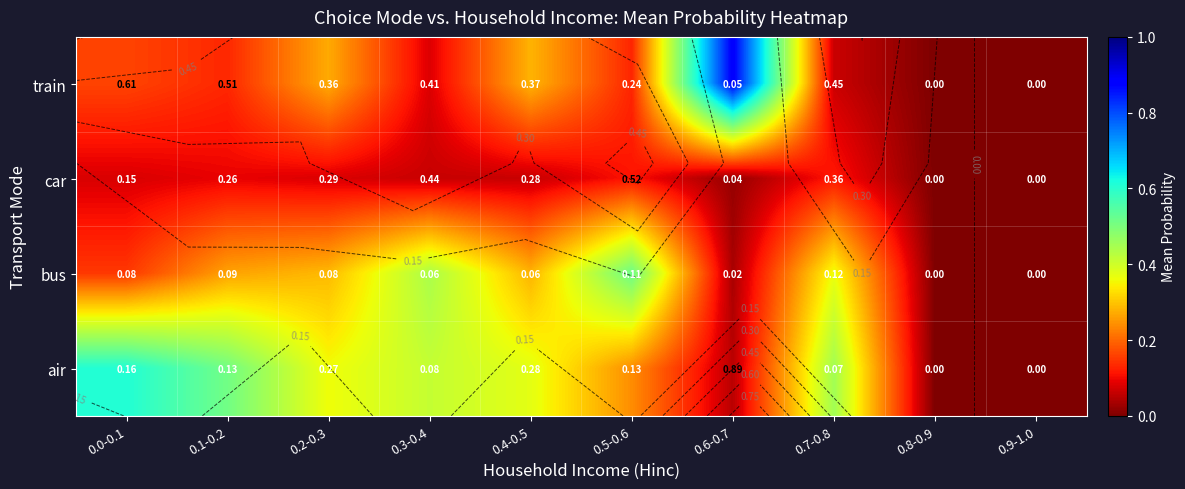

Is it true that train equals 0.1 at 0.4-0.5?

False